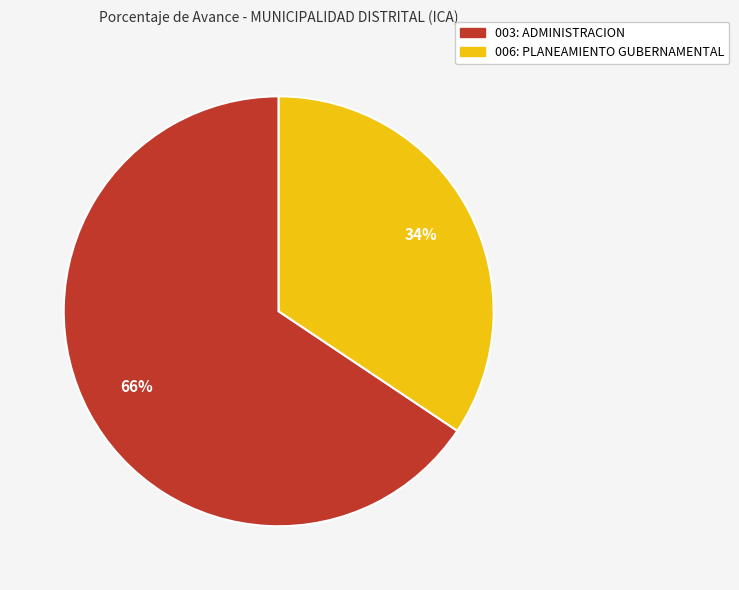

To the nearest percent, what is the average slice percentage?

50%